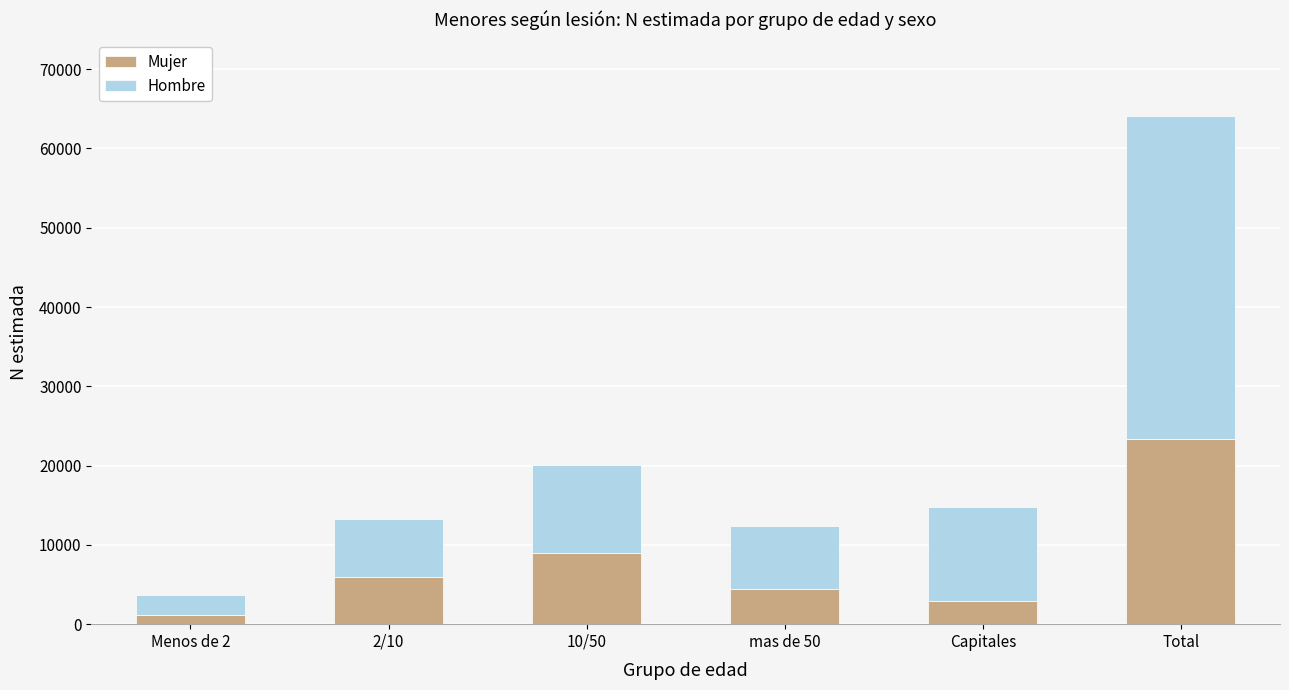

What value does the Mujer series have at 10/50?

8955